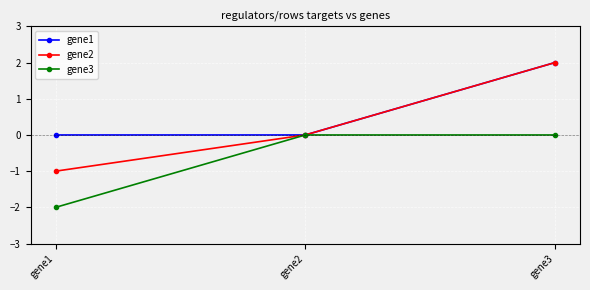

What is the sum of the gene2 values at gene1 and gene3?

1